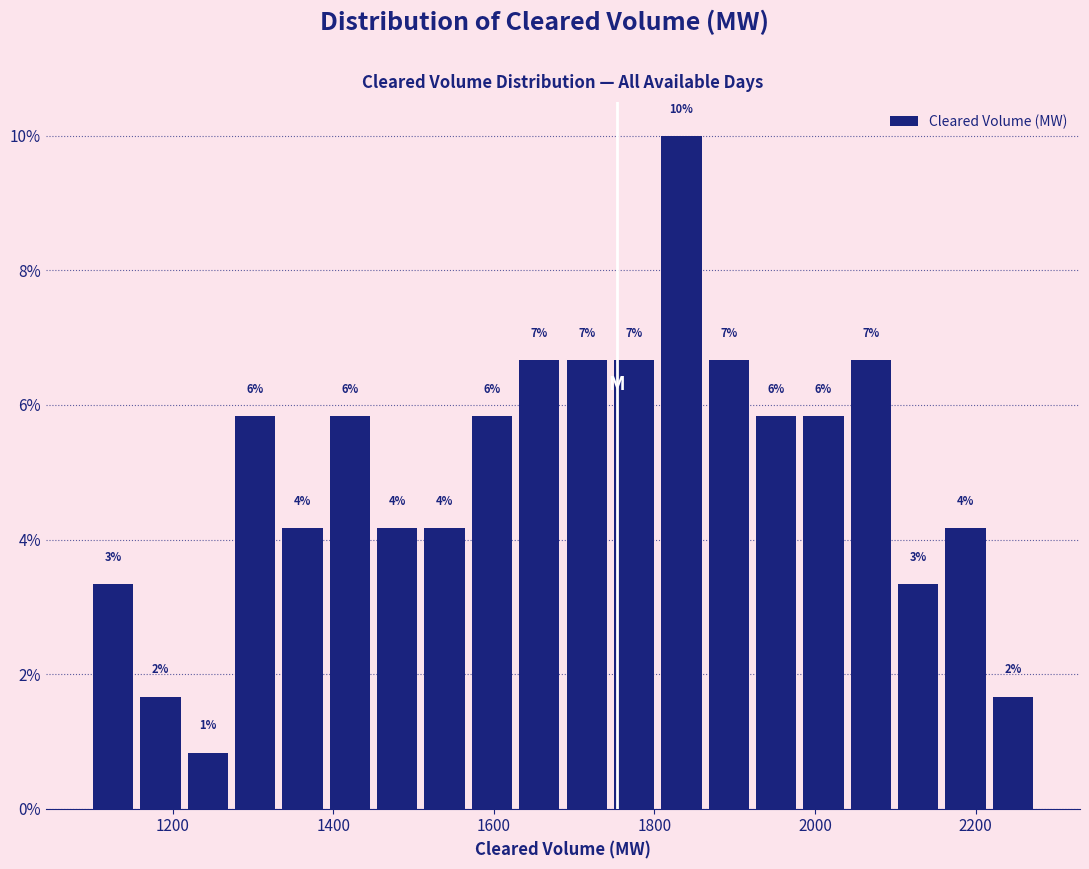

Around what value on the x-axis is the tallest bar? Give the approximate position of its centre, as read against the axis.

1840